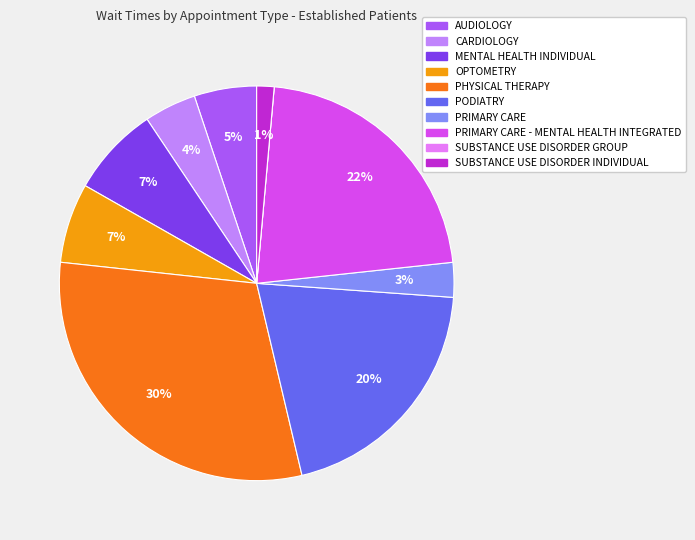

Do CARDIOLOGY and AUDIOLOGY together represent more than half of the pie?

No